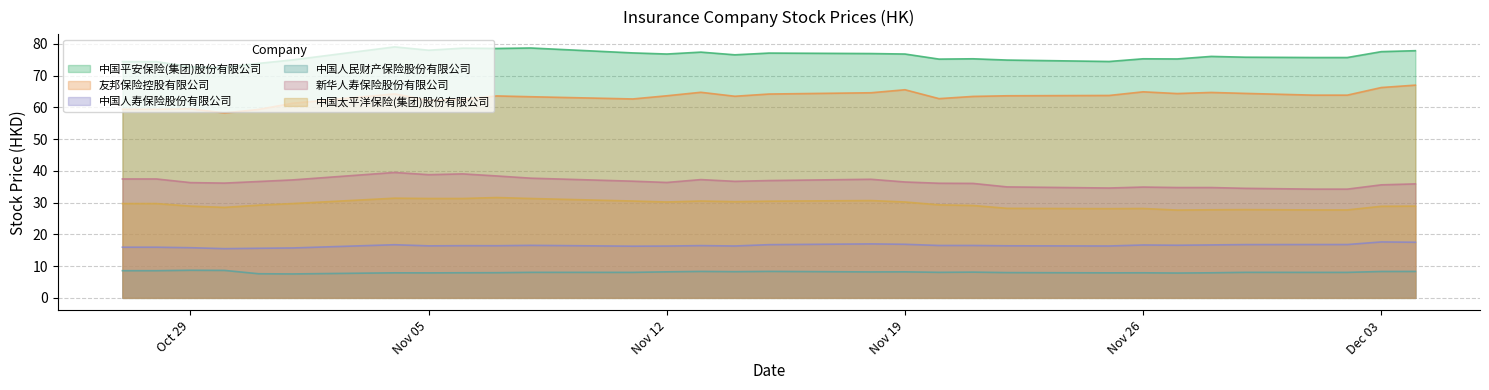

True or false: 友邦保险控股有限公司 has more than 1 interior local peaks.

True